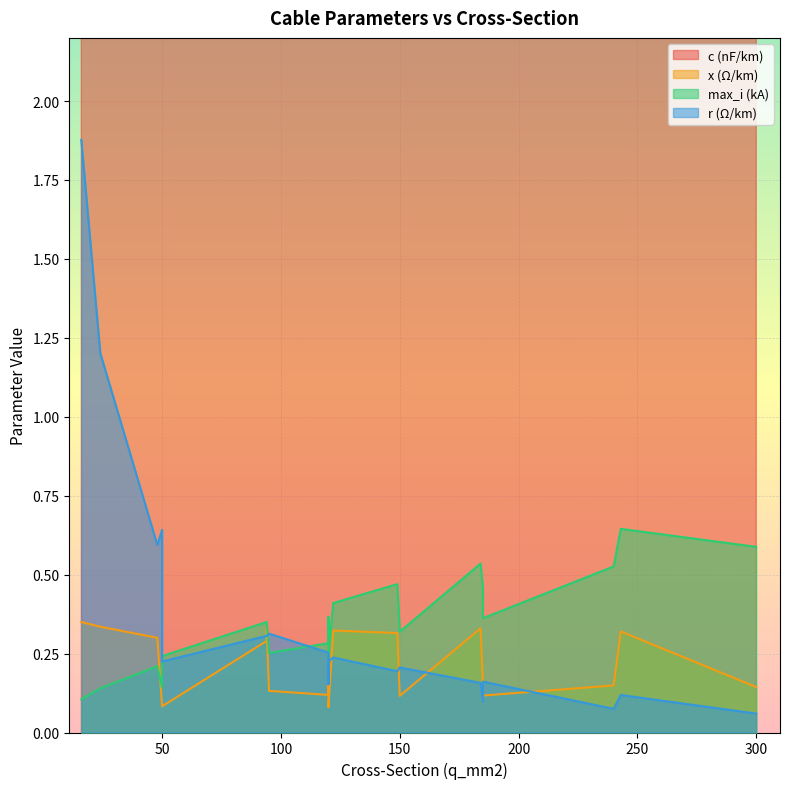

The c_nf_per_km series shows 230.0 at 120. True or false?

True